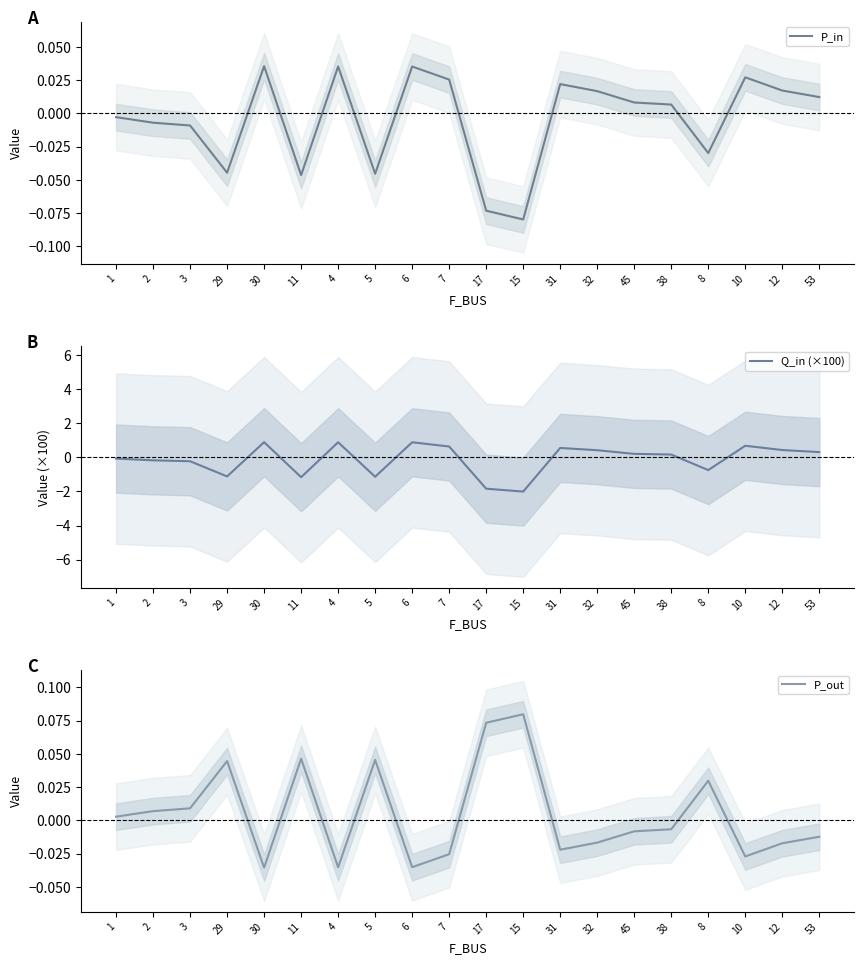

Does the chart display data point markers on the line(s)?

No